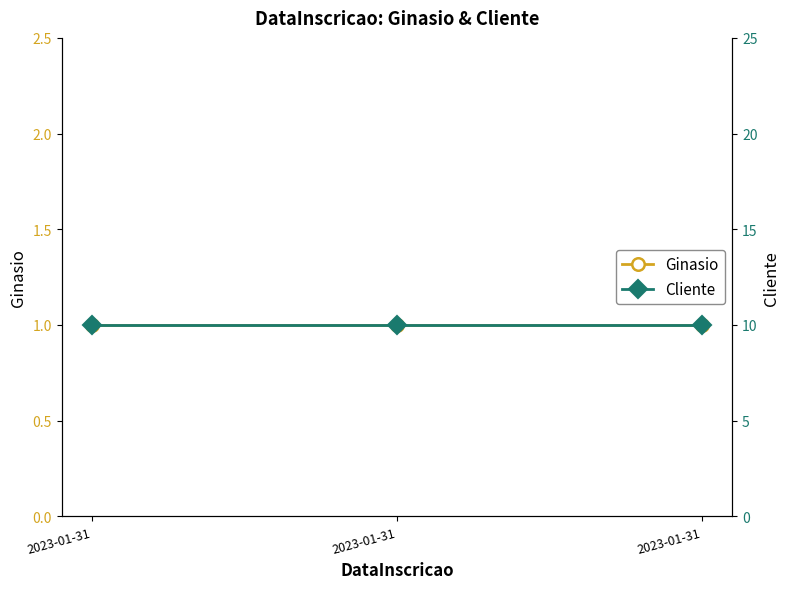

Reading left to right, extract all data points from this chart.

Ginasio: 1	1	1
Cliente: 10	10	10